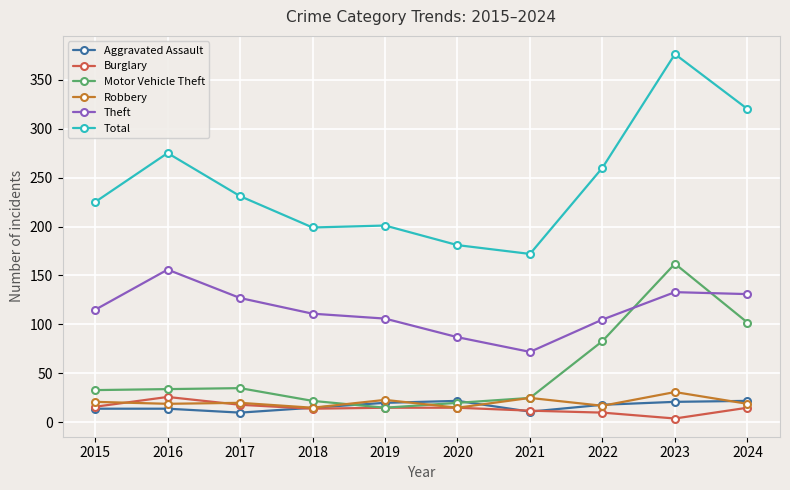

True or false: Total and Theft cross at least once.

False